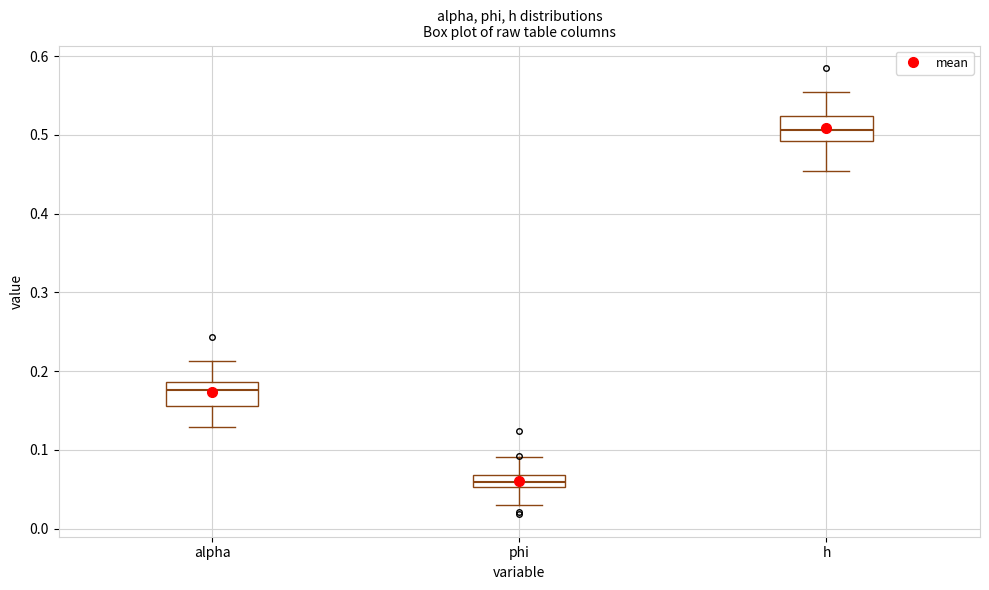

Which box's median line is the lowest?

phi